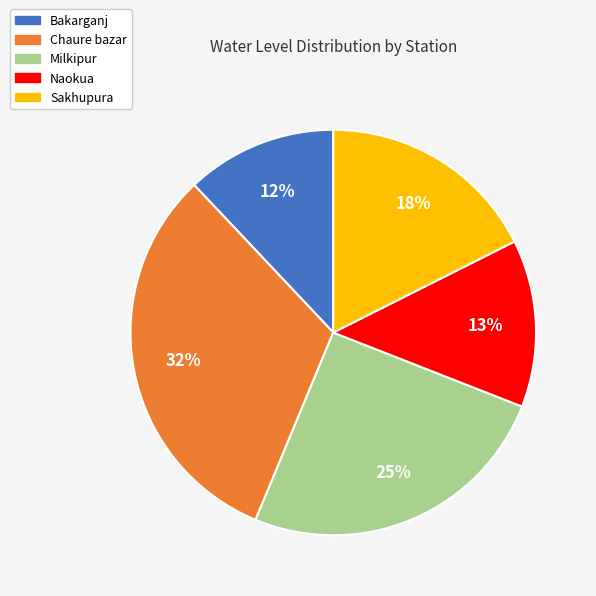

Which category has the biggest portion of the pie?

Chaure bazar